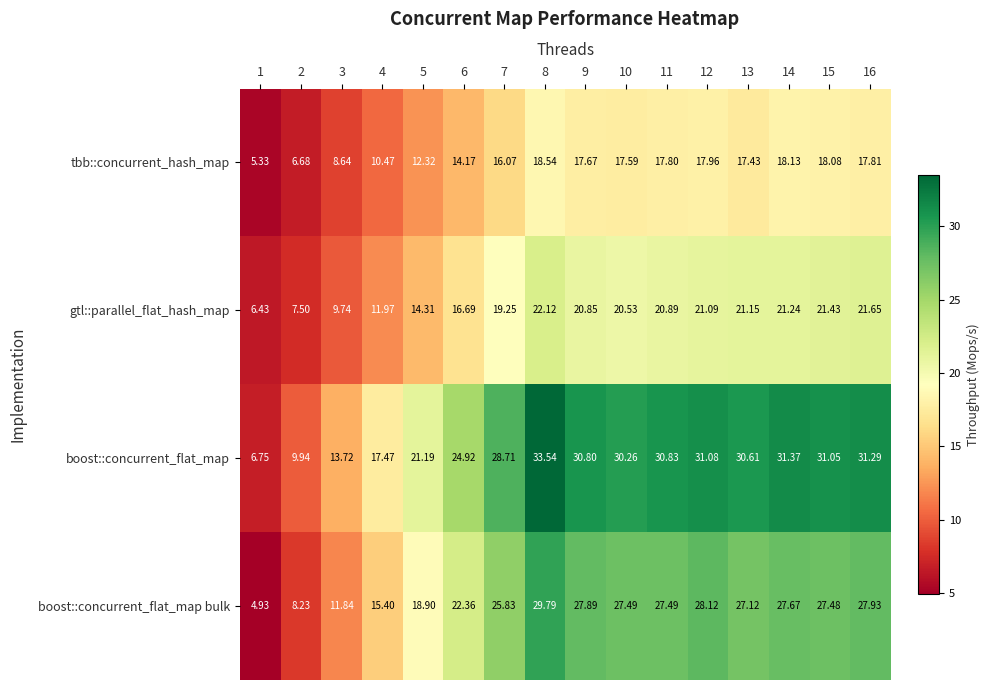

Rank the series by their average value, from lowest to highest.

tbb::concurrent_hash_map, gtl::parallel_flat_hash_map, boost::concurrent_flat_map bulk, boost::concurrent_flat_map